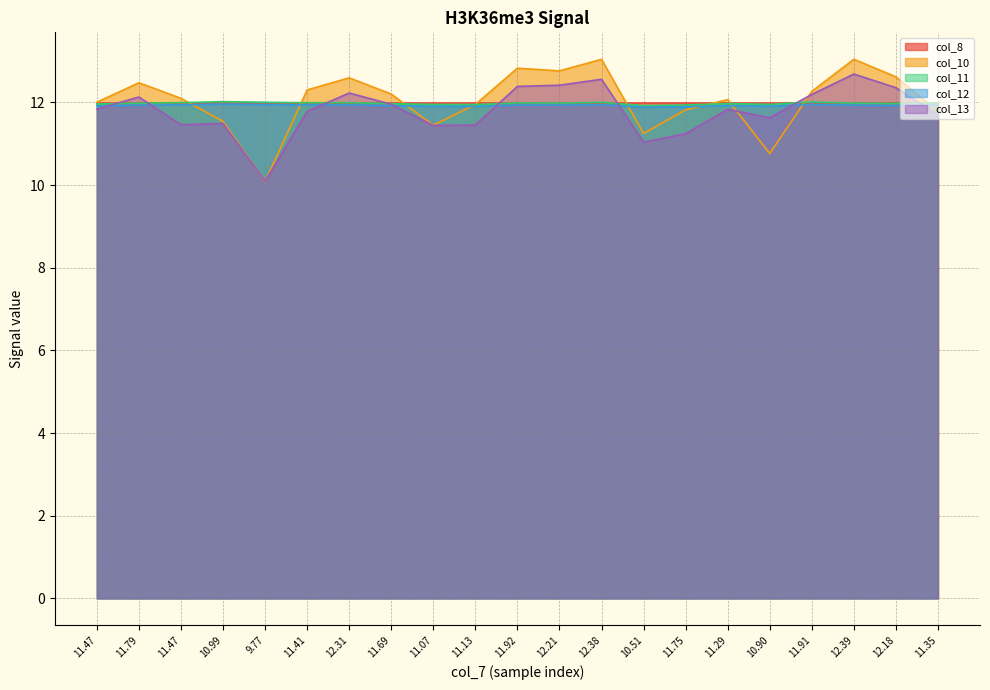

What is the average value of the col_13 series?

11.8